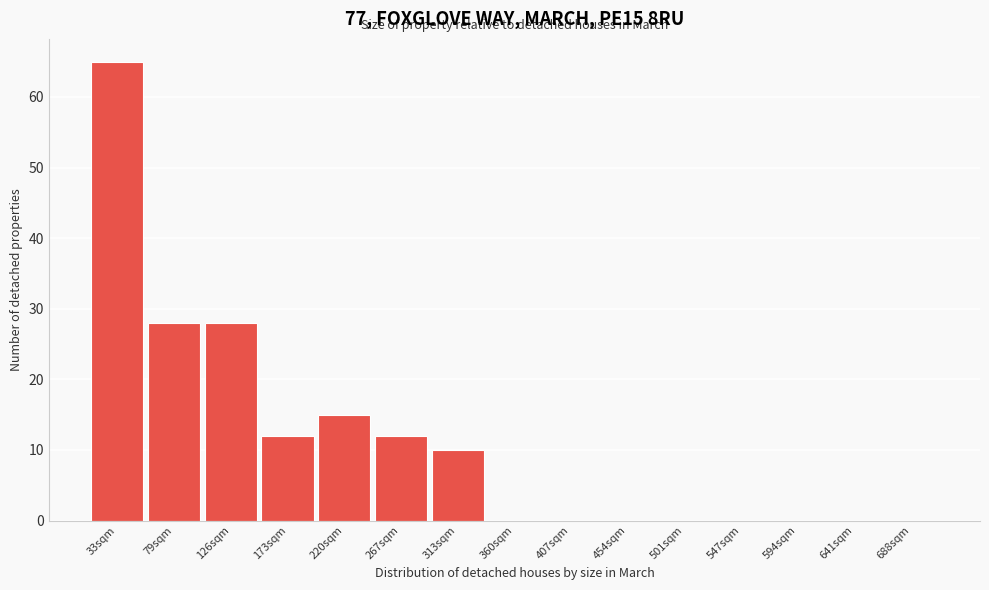

Reading left to right, transcribe all the data shown in this chart.

33sqm=65	79sqm=28	126sqm=28	173sqm=12	220sqm=15	267sqm=12	313sqm=10	360sqm=0	407sqm=0	454sqm=0	501sqm=0	547sqm=0	594sqm=0	641sqm=0	688sqm=0